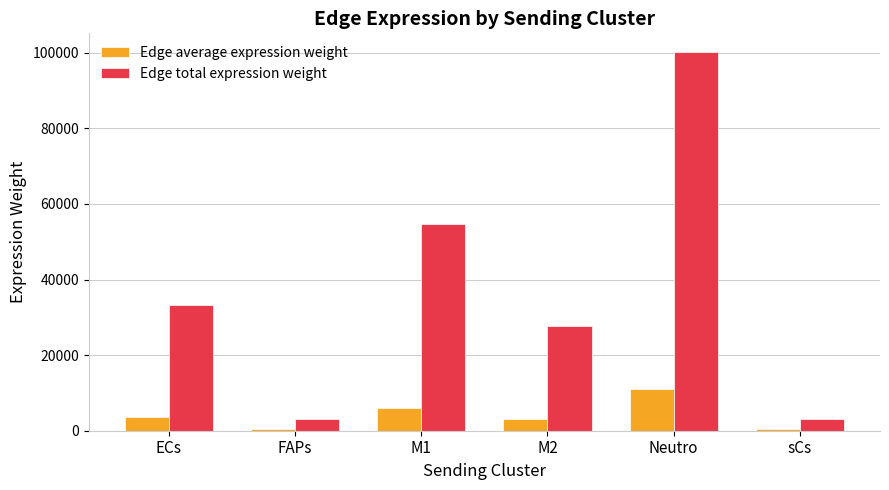

List the series in order of their overall mean, lowest first.

Edge average expression weight, Edge total expression weight